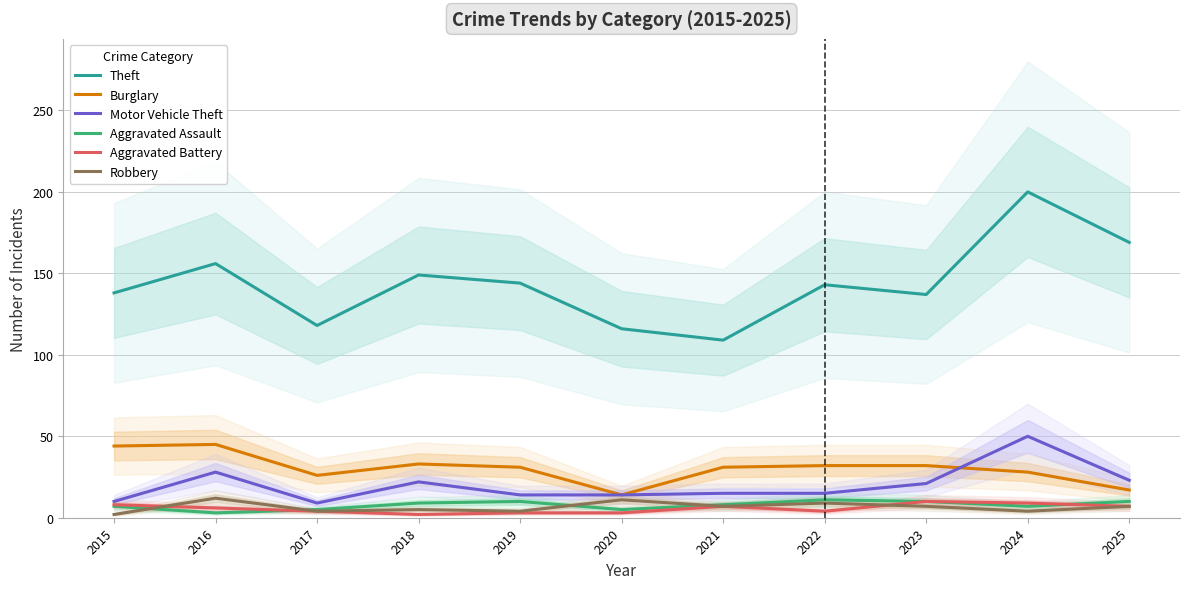

What is the sum of all Burglary values?

333